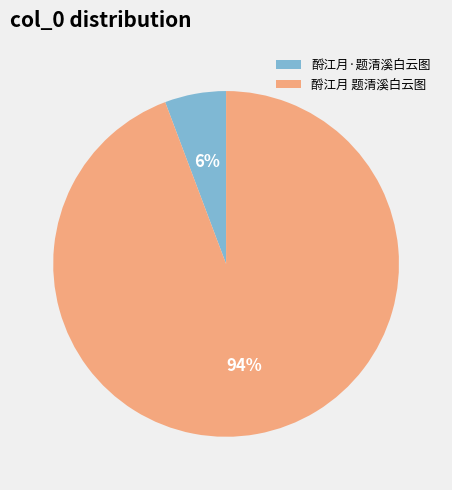

Combined, do 酹江月·题清溪白云图 and 酹江月 题清溪白云图 account for over 50%?

Yes